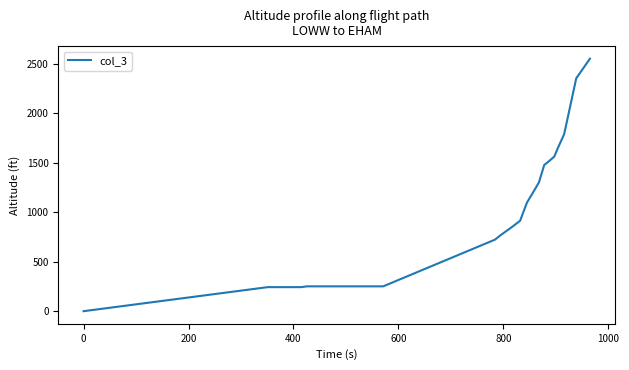

Does the chart have visible grid lines?

No